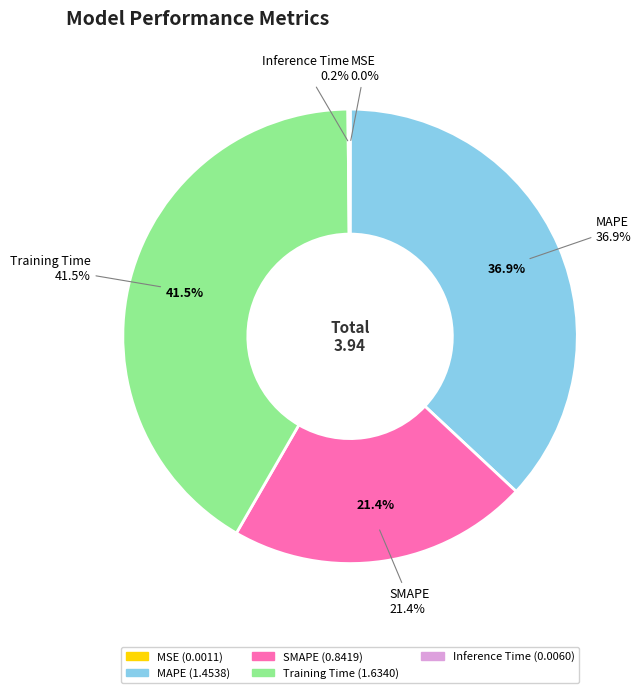

How many segments does this pie chart have?

5